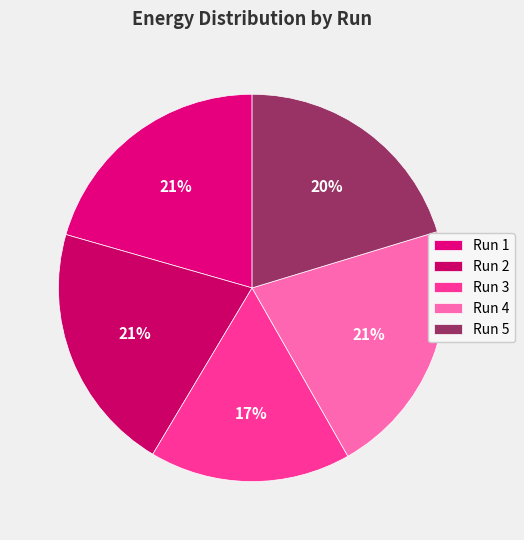

Rank the categories by value from highest to lowest.

Run 4, Run 2, Run 1, Run 5, Run 3